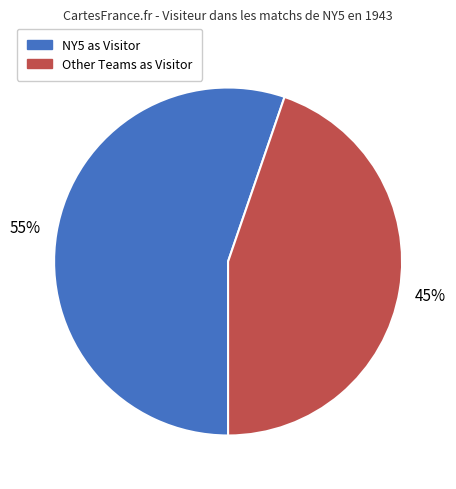

Is there any slice that represents more than half of the pie?

Yes